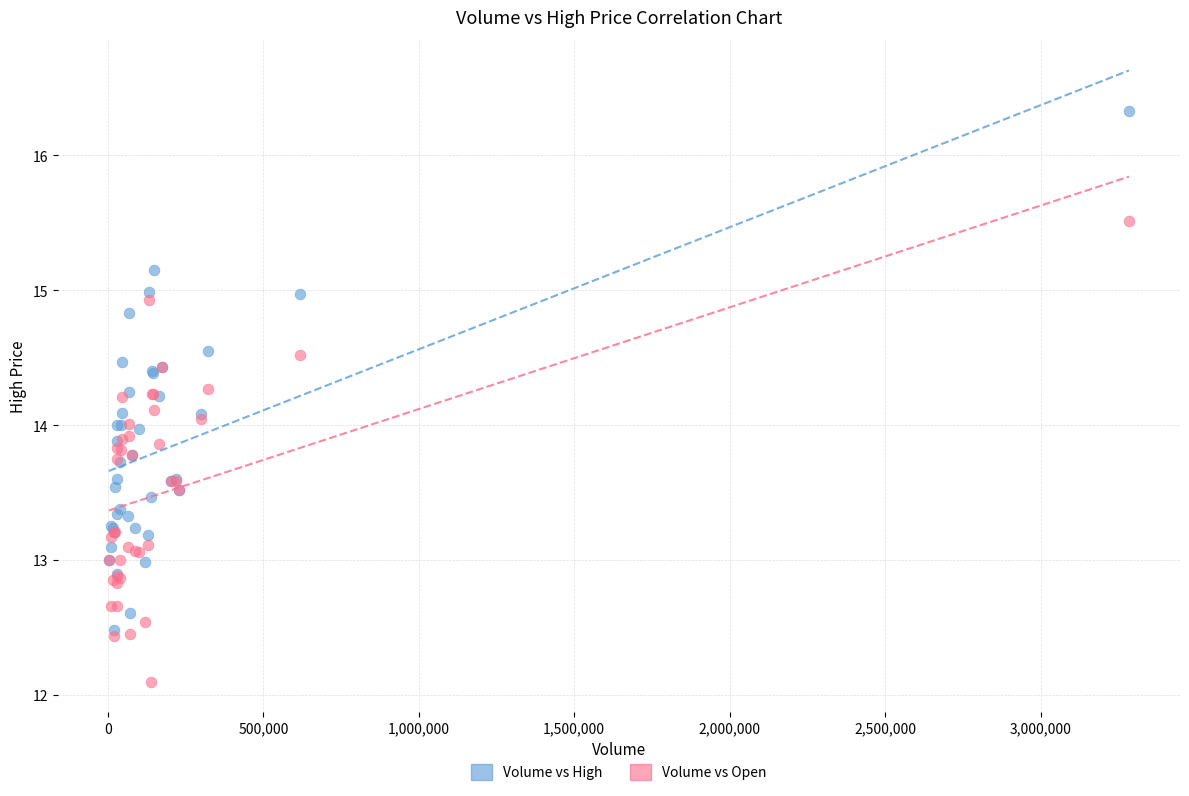

What are all the series names shown in the legend?

Volume vs High, Volume vs Open